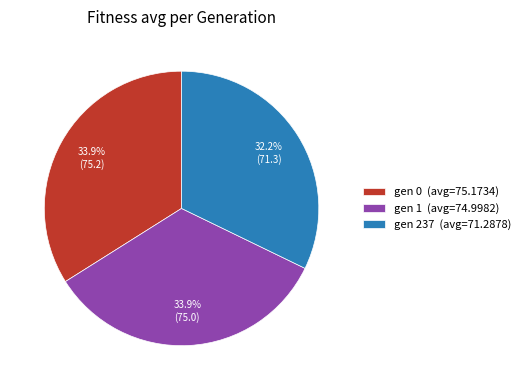

To the nearest percent, what is the average slice percentage?

33%